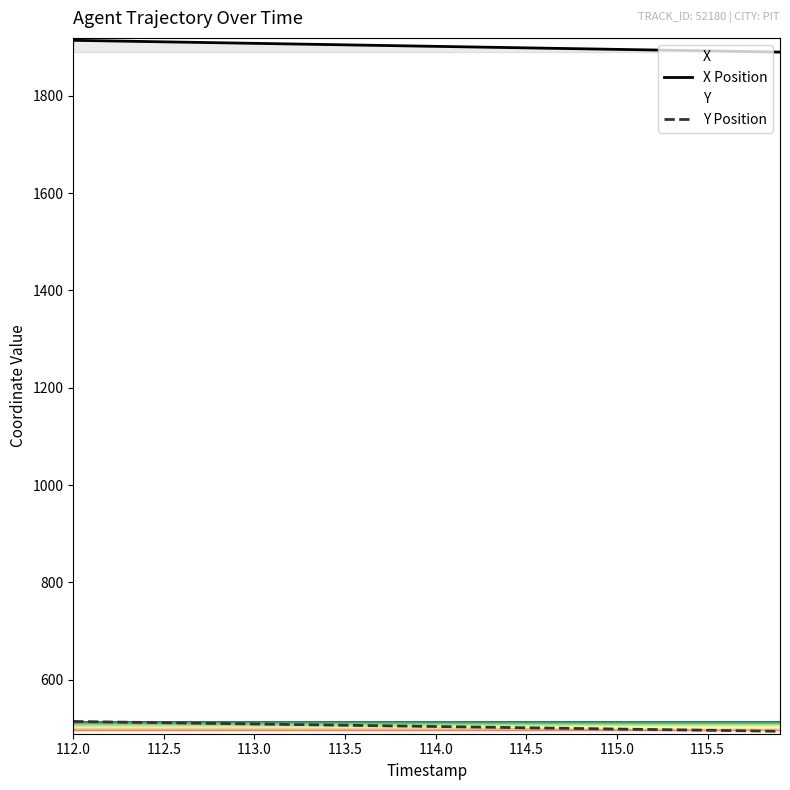

What are all the series names shown in the legend?

X Position, Y Position